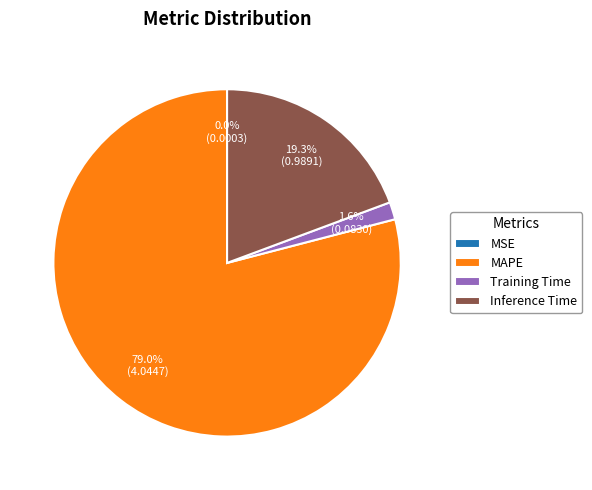

To the nearest percent, what is the average slice percentage?

25%